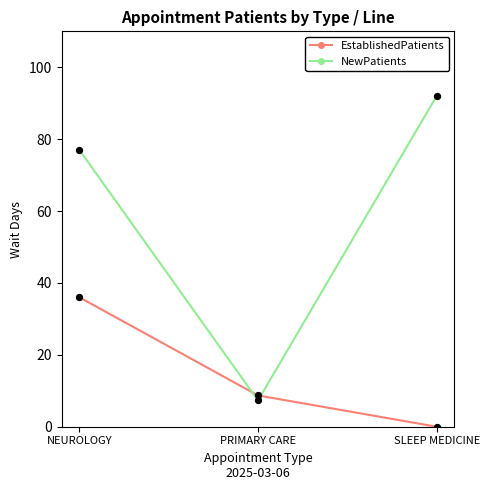

What are all the series names shown in the legend?

EstablishedPatients, NewPatients